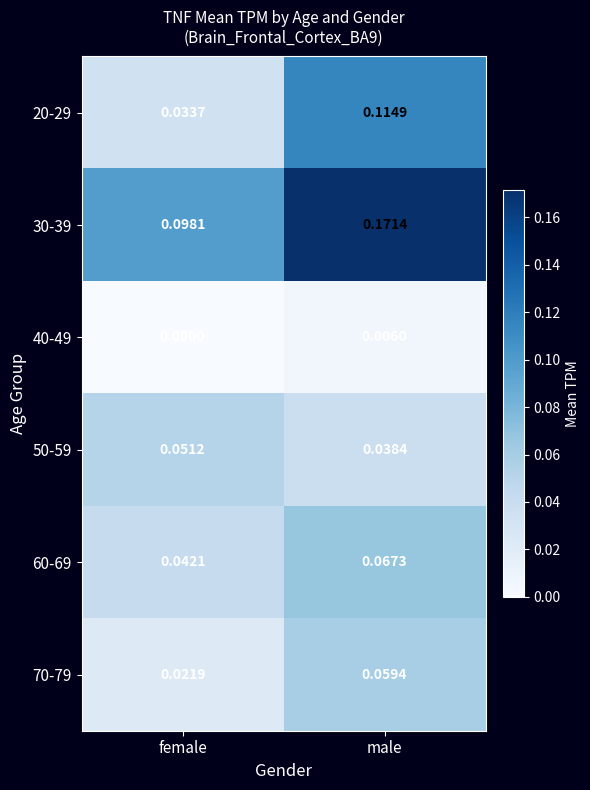

Which label corresponds to the smallest value in the chart?

female